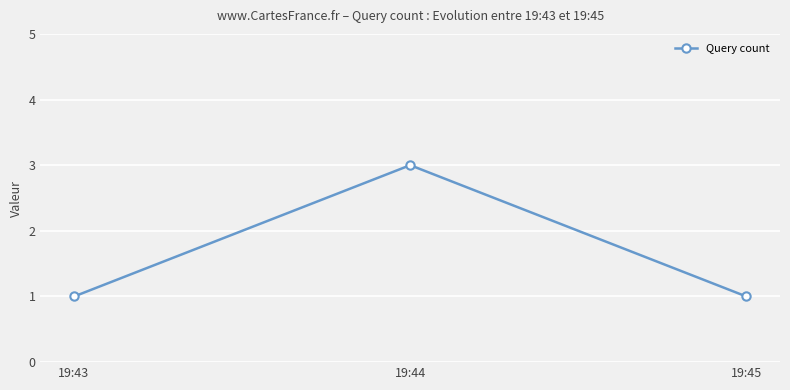

What is the minimum value shown in the chart?

1